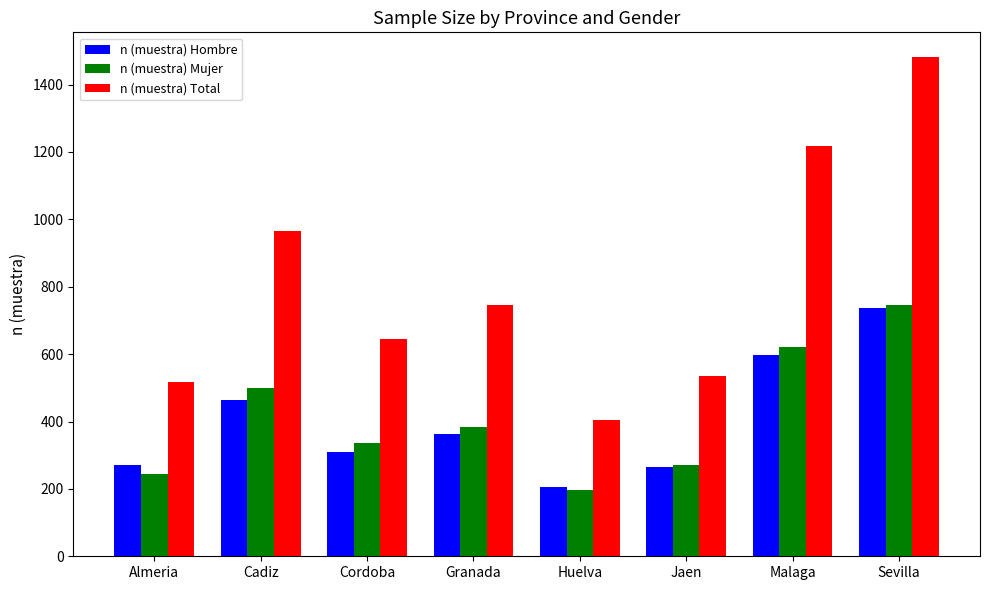

Rank the categories by n (muestra) Mujer value from lowest to highest.

Huelva, Almeria, Jaen, Cordoba, Granada, Cadiz, Malaga, Sevilla